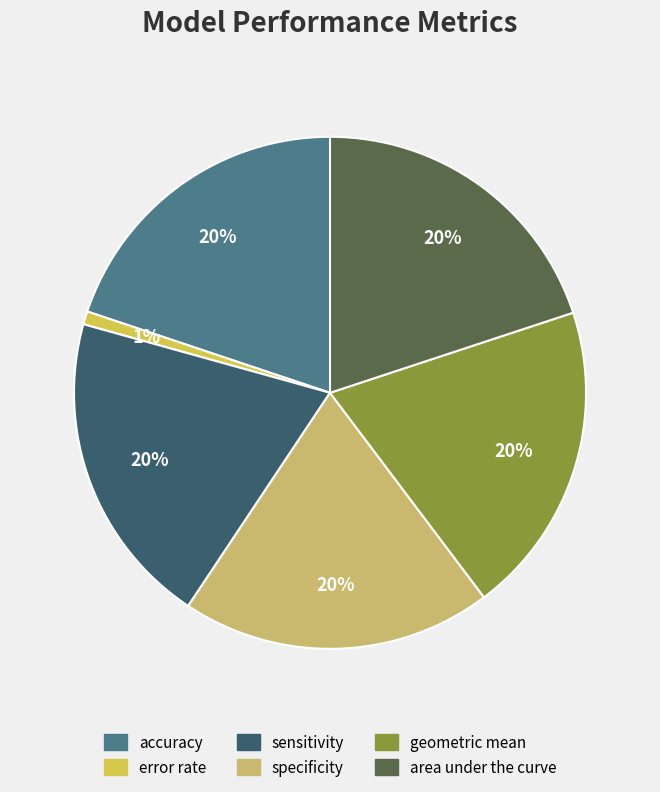

Which category has the smallest portion of the pie?

error rate